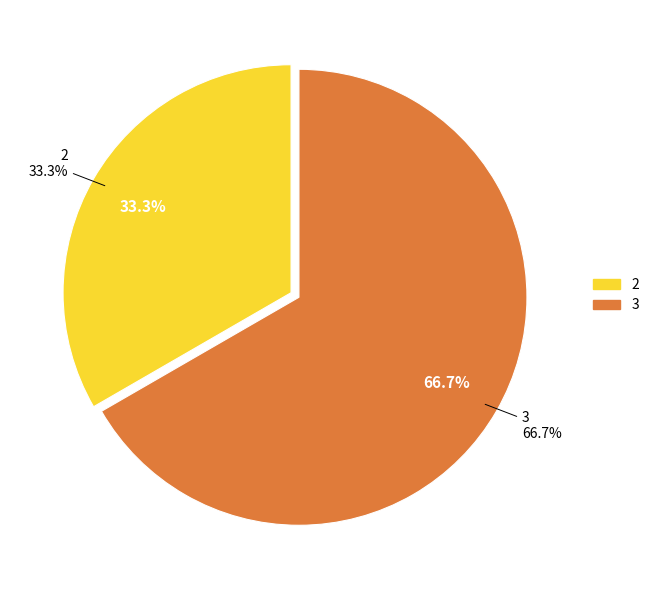

Is it true that 1 is 0% of the pie?

True